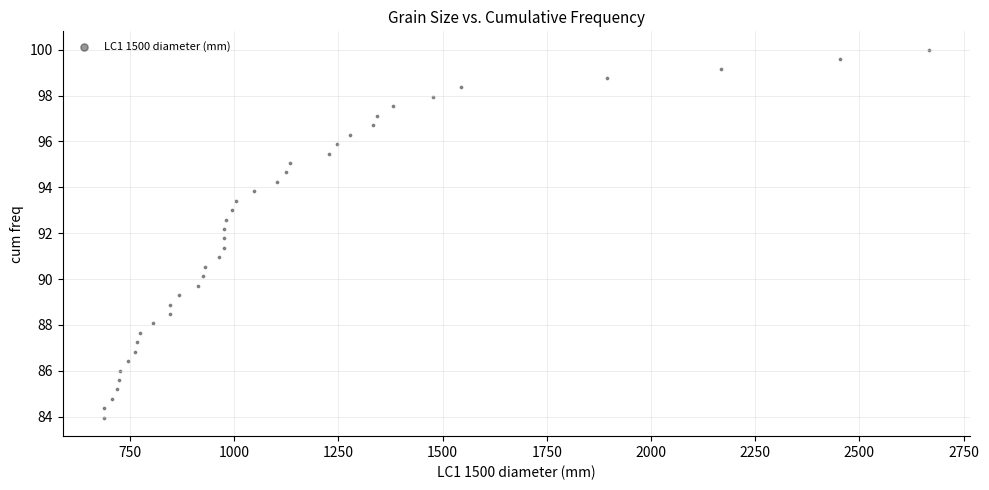

What is the range of X values (max minus min)?

1978.3